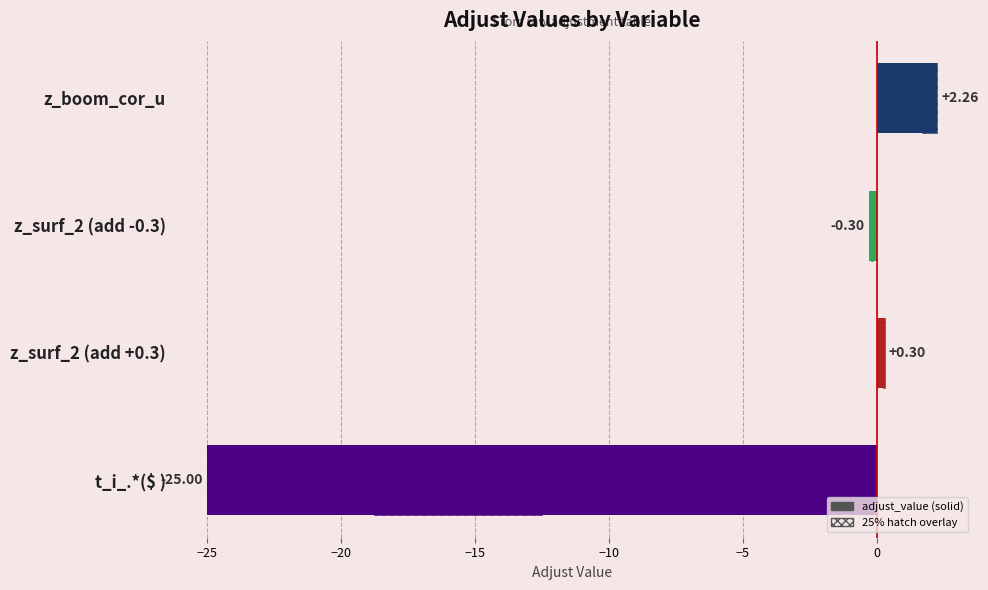

How many data points does each series have?

4